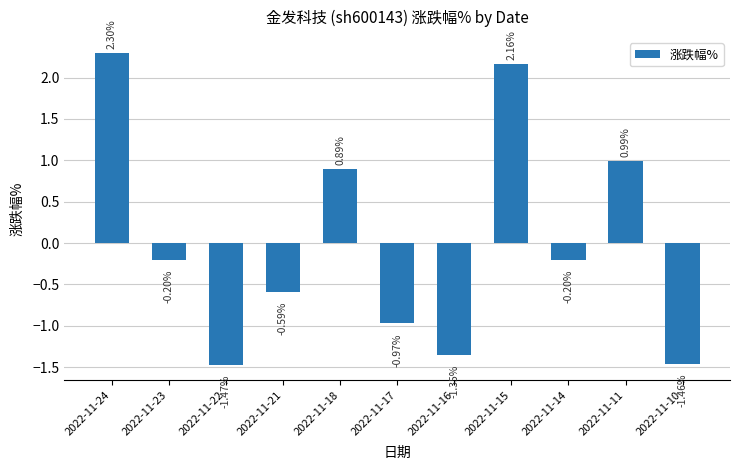

What is the difference between the values at 2022-11-11 and 2022-11-16?

2.3